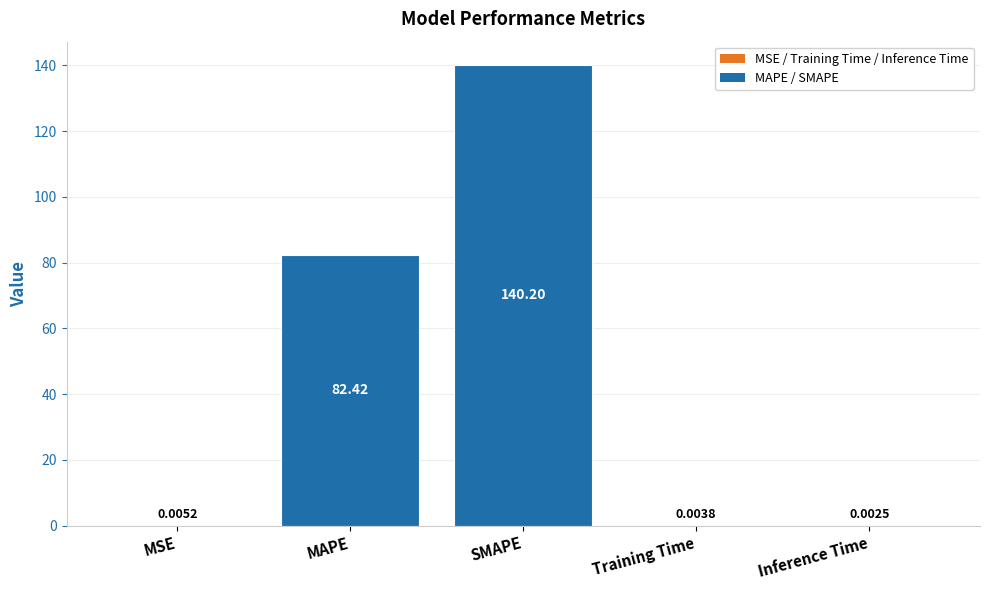

What is the sum of all values?

222.6